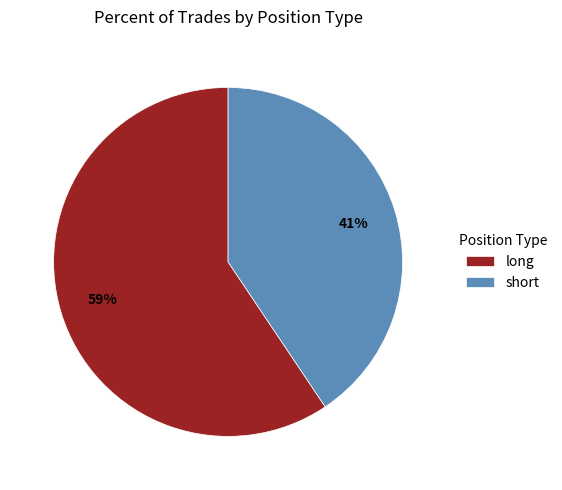

Is it true that long is 59% of the pie?

True